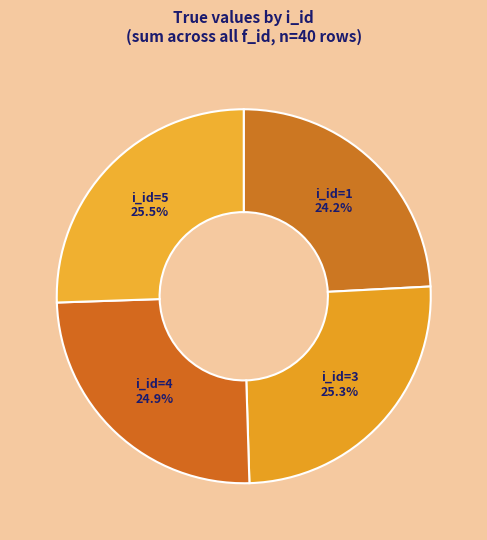

Does i_id=5 account for over 50% of the chart?

No